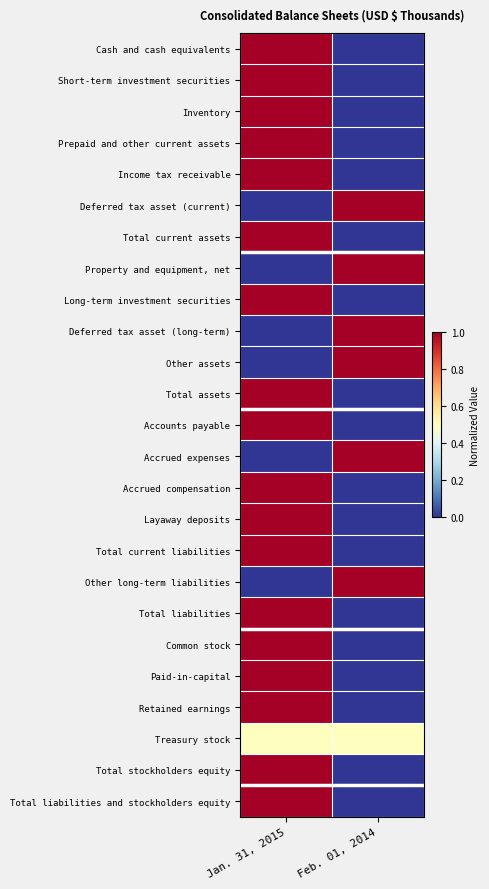

At Jan. 31, 2015, list the series in order from largest to smallest.

Cash and cash equivalents, Short-term investment securities, Inventory, Prepaid and other current assets, Income tax receivable, Total current assets, Long-term investment securities, Total assets, Accounts payable, Accrued compensation, Layaway deposits, Total current liabilities, Total liabilities, Common stock, Paid-in-capital, Retained earnings, Total stockholders equity, Total liabilities and stockholders equity, Treasury stock, Deferred tax asset (current), Property and equipment, net, Deferred tax asset (long-term), Other assets, Accrued expenses, Other long-term liabilities